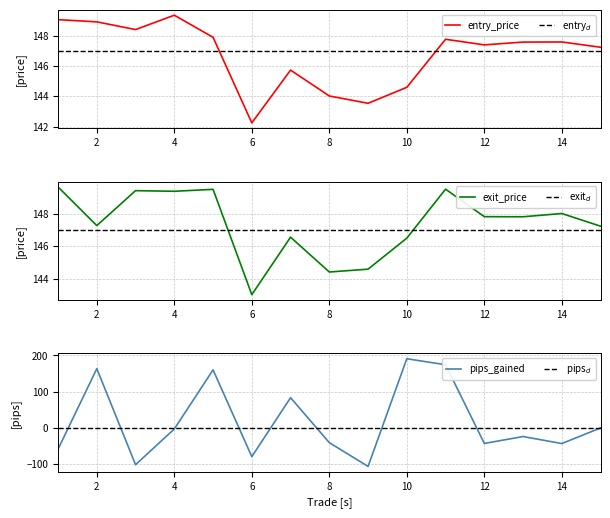

What is the minimum value shown in the chart?

-106.2